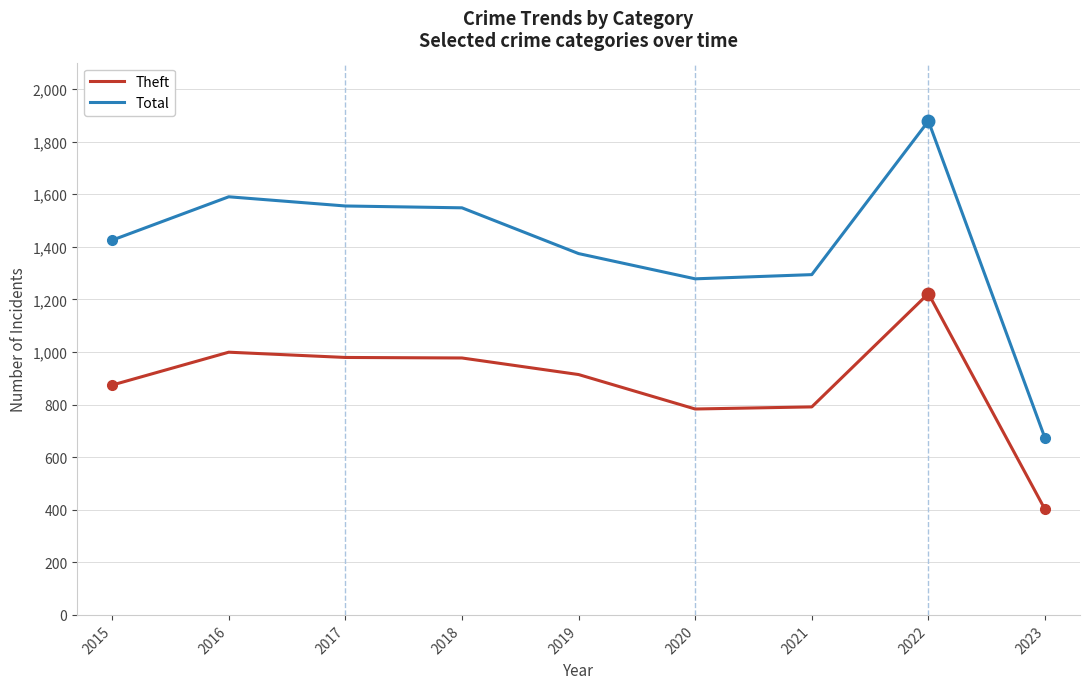

In Theft, how many points are higher than both neighbors (excluding endpoints)?

2